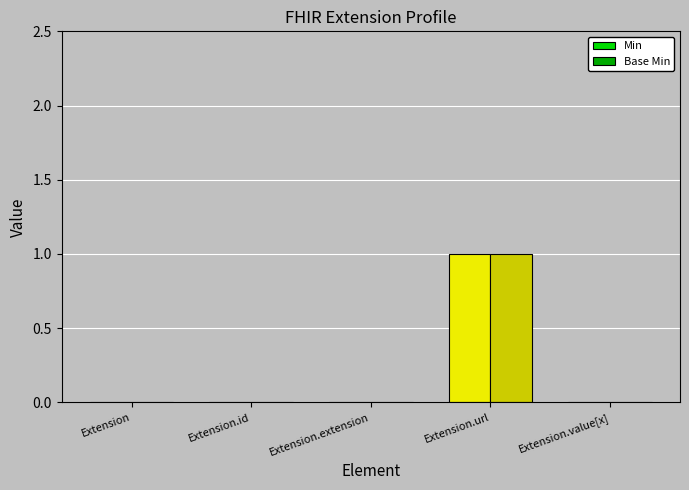

The Min series shows 0 at Extension. True or false?

True